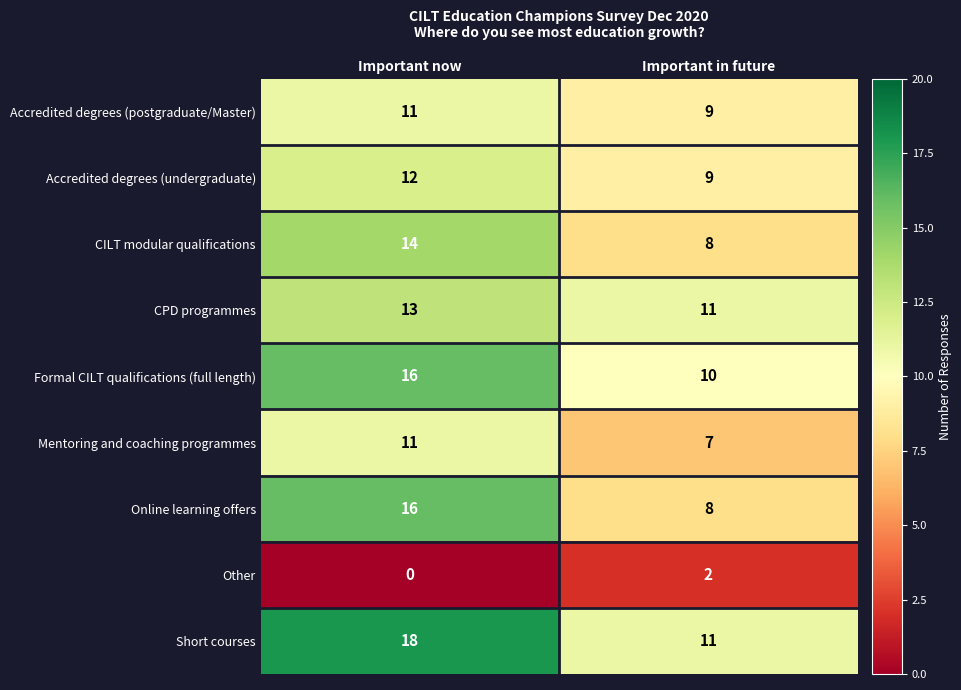

What is the sum of the Online learning offers values at Important now and Important in future?

24